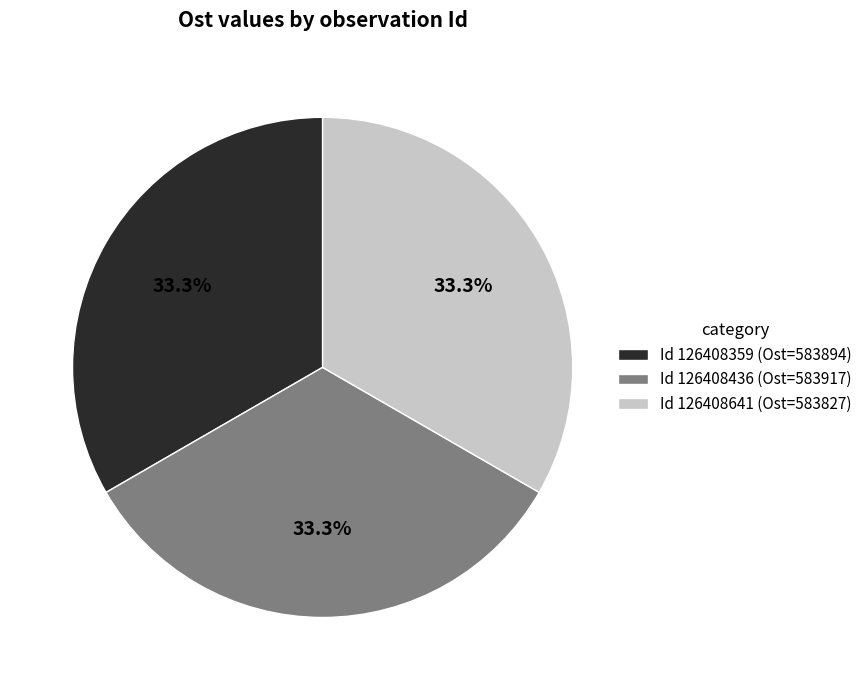

Does Id 126408359 (Ost=583894) account for over 50% of the chart?

No